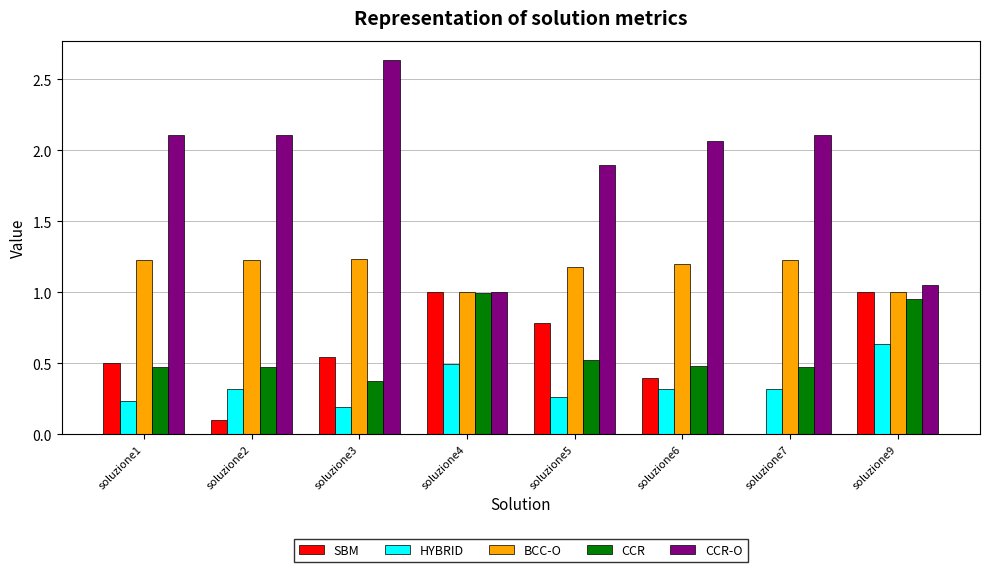

Which series has the largest range (max minus min)?

CCR-O